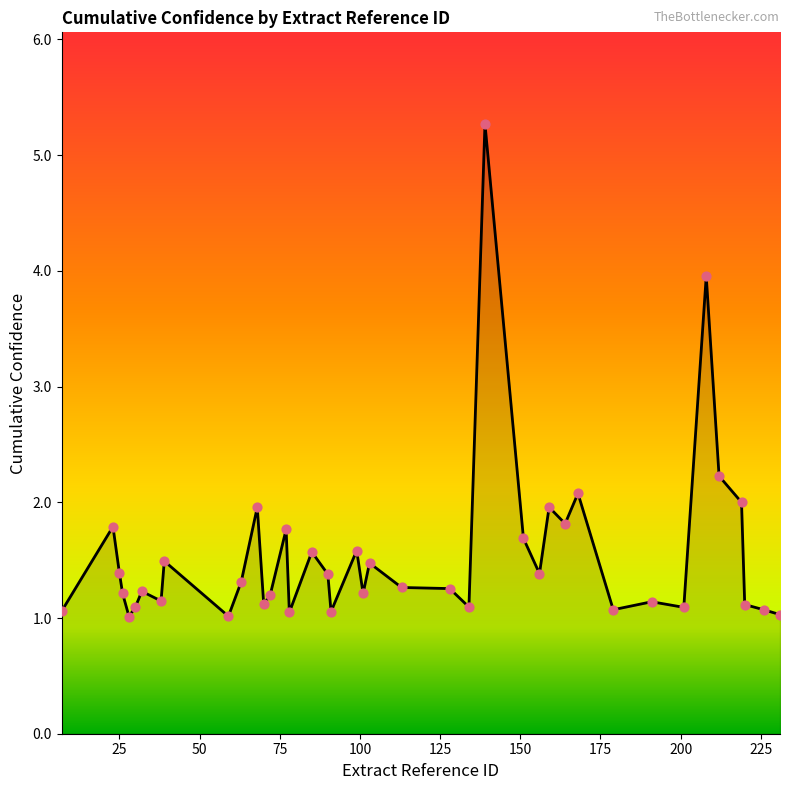

What is the difference between the maximum and minimum values?

4.3